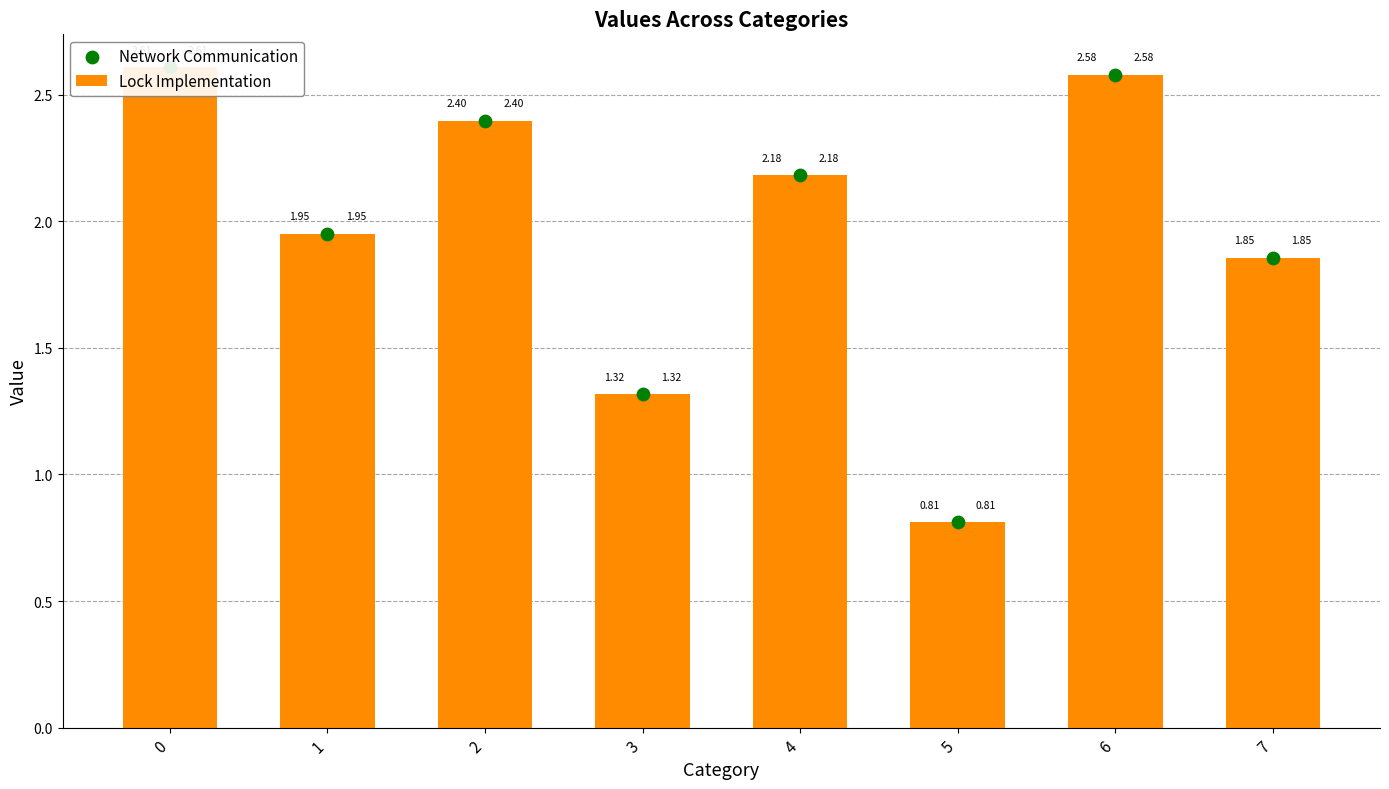

What is the total value across all series at 3?

2.6